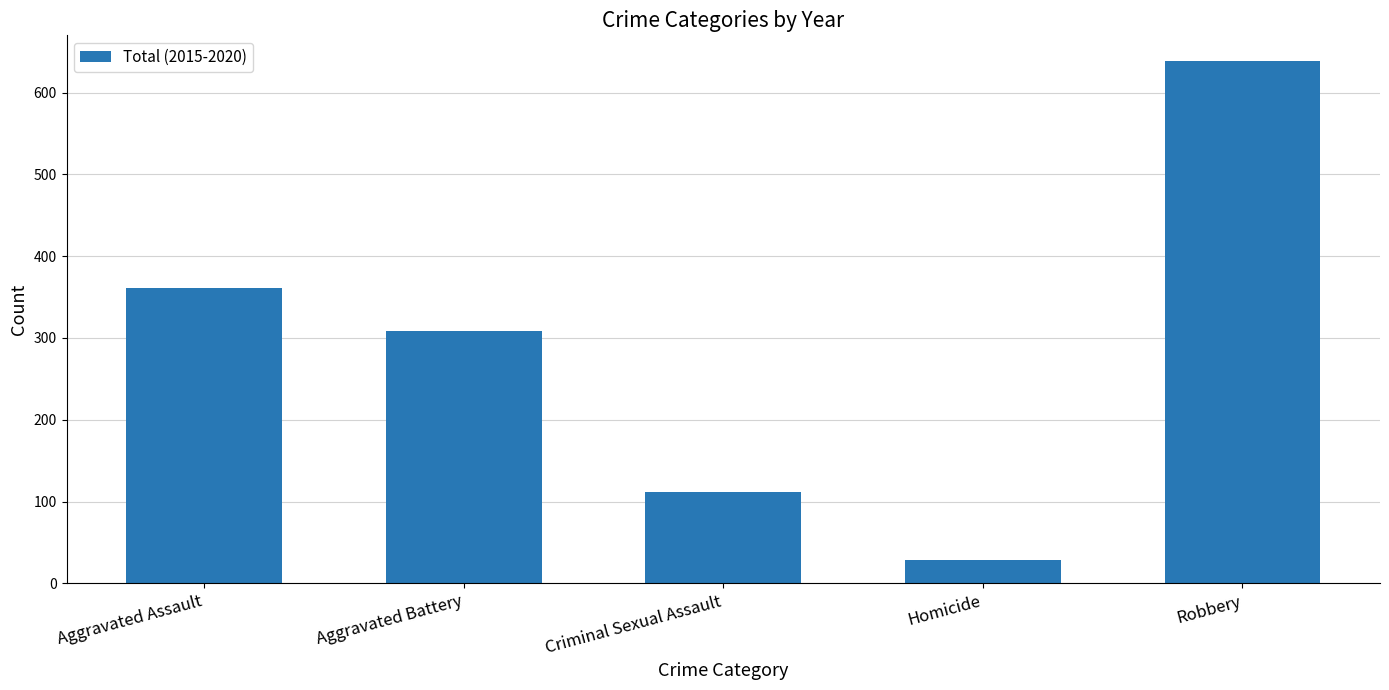

What is the value of the 2nd bar from the left?

309